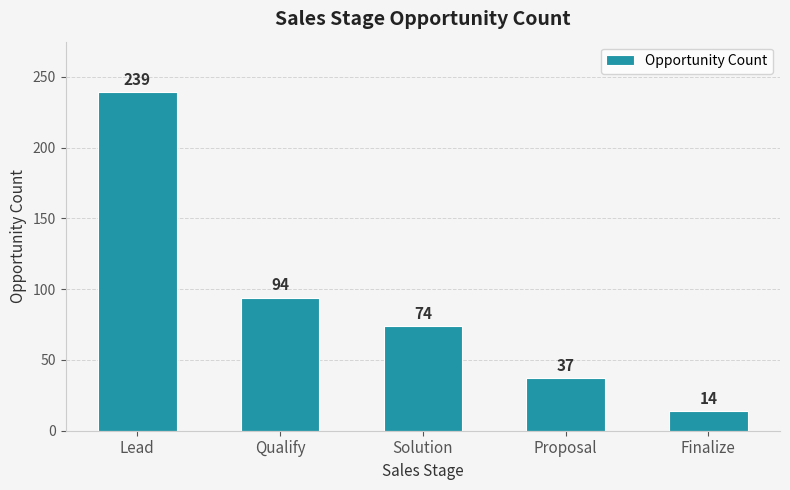

The value at Lead is 152. True or false?

False